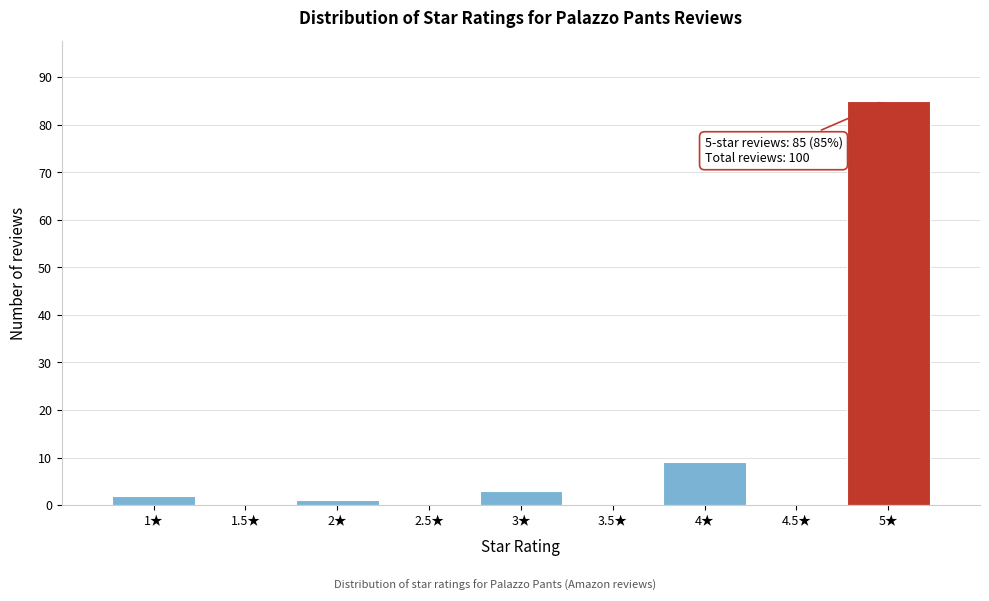

Which range on the x-axis has the tallest bar?

4.75 to 5.25